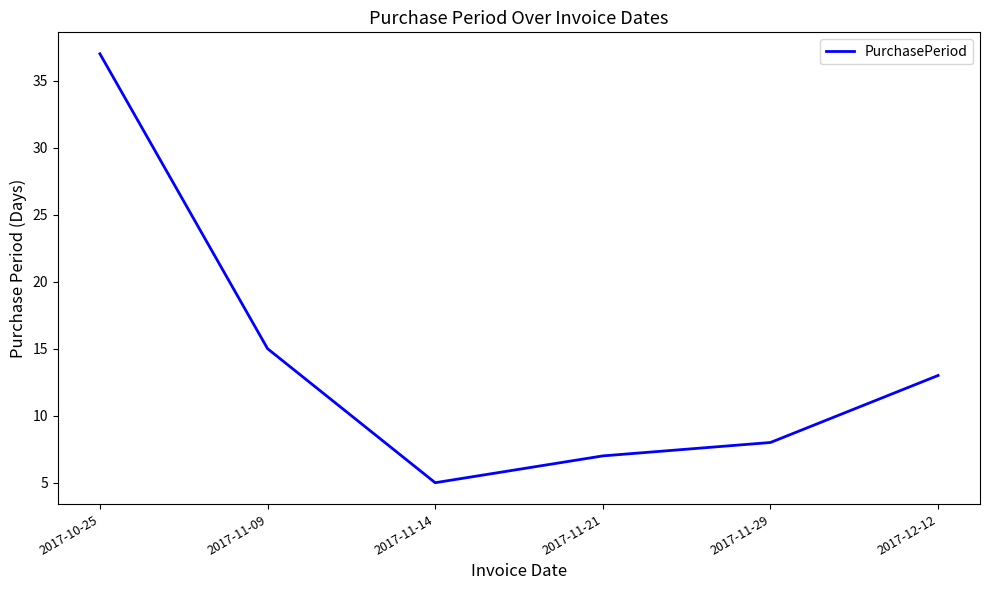

Rank the categories by value from lowest to highest.

2017-11-14, 2017-11-21, 2017-11-29, 2017-12-12, 2017-11-09, 2017-10-25